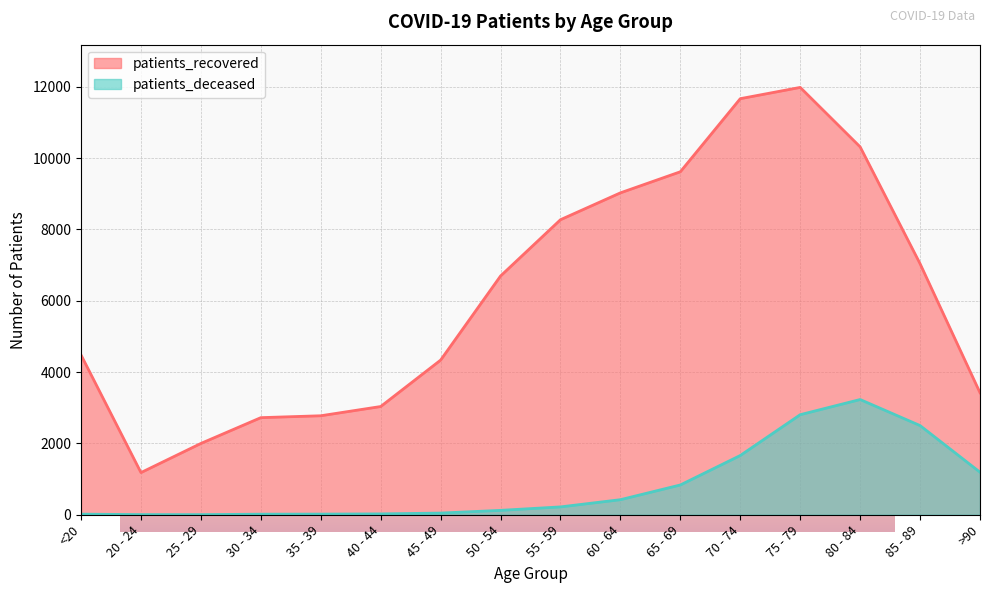

Rank the series by their maximum value, from lowest to highest.

patients_deceased, patients_recovered